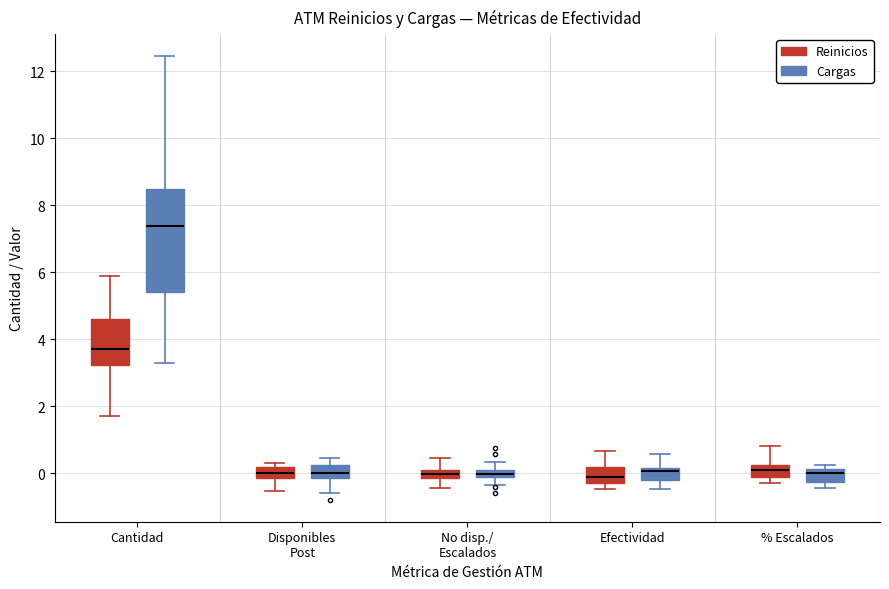

Where does the lower whisker of the box for No disp./ Escalados (Reinicios) end on the y-axis? The values are not printed on the chart, so give them approximately, as read against the axis.

-0.4